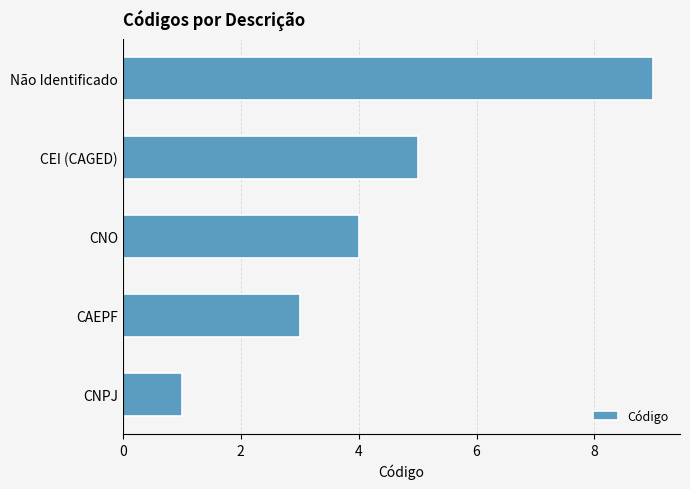

Reading bottom to top, transcribe all the data shown in this chart.

CNPJ=1	CAEPF=3	CNO=4	CEI (CAGED)=5	Não Identificado=9